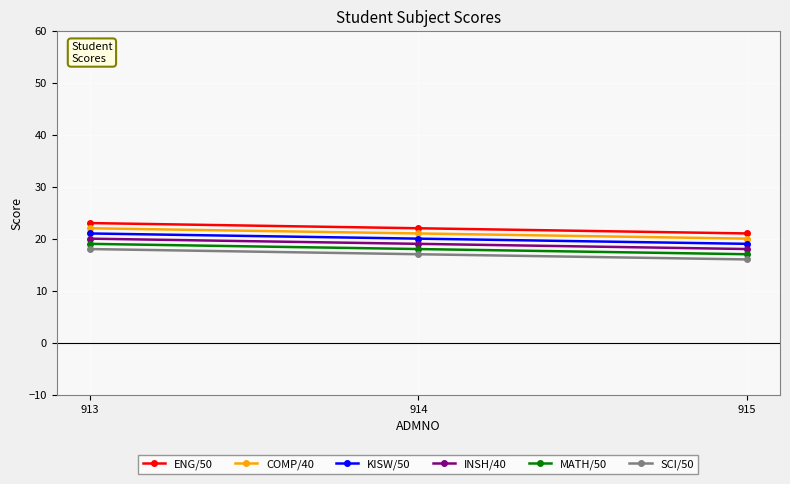

The INSH/40 series shows 30 at 914. True or false?

False